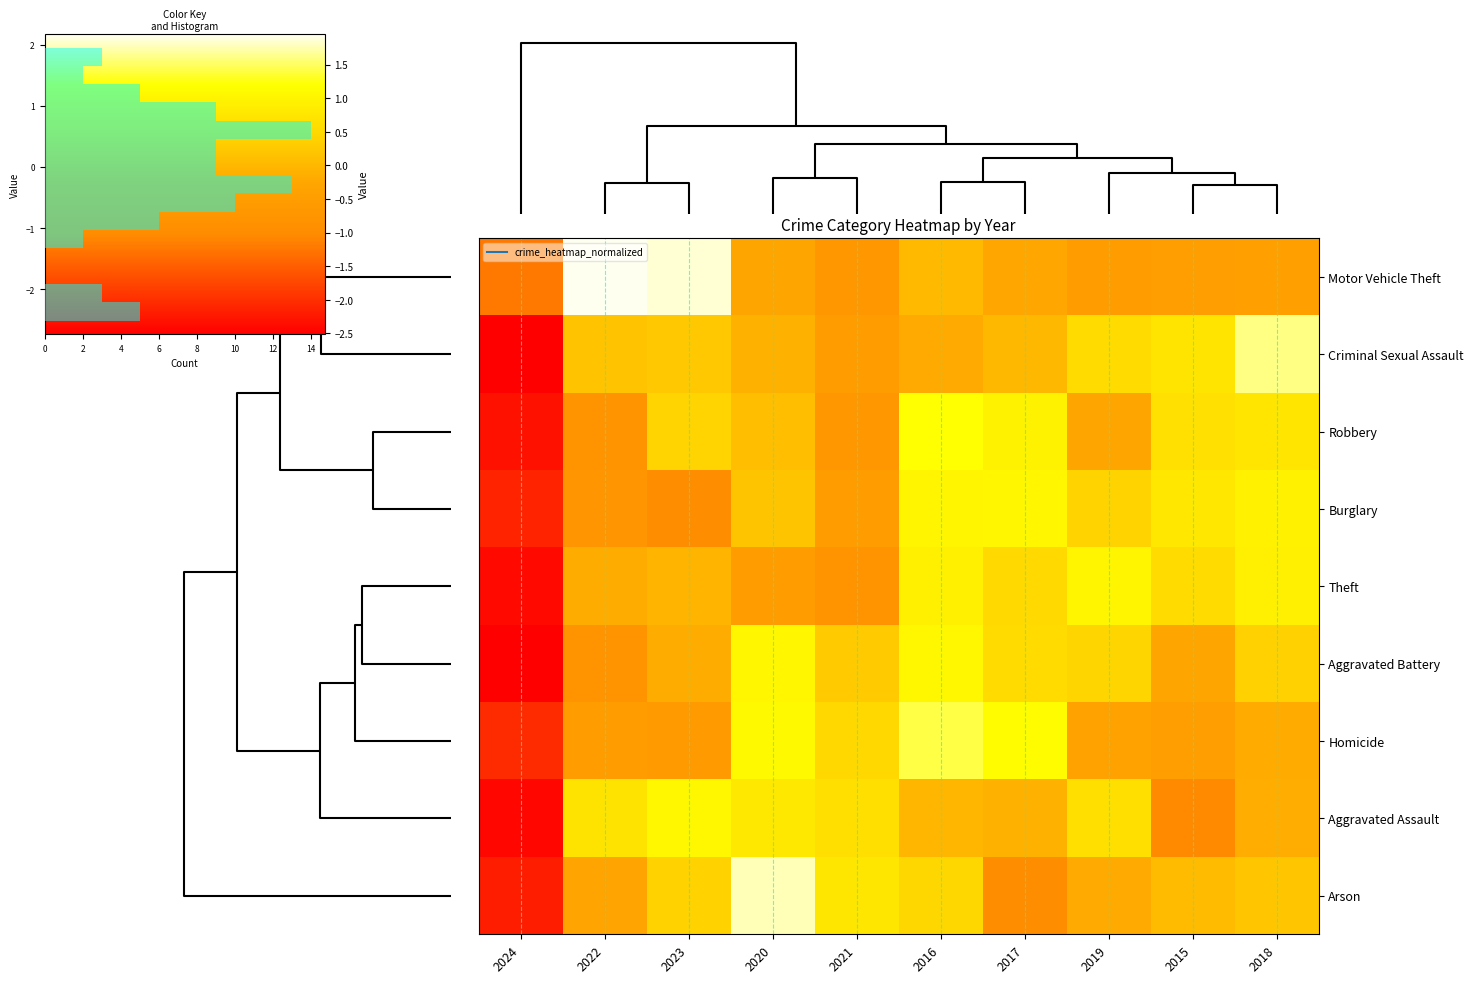

What is the maximum value shown in the chart?

2.0